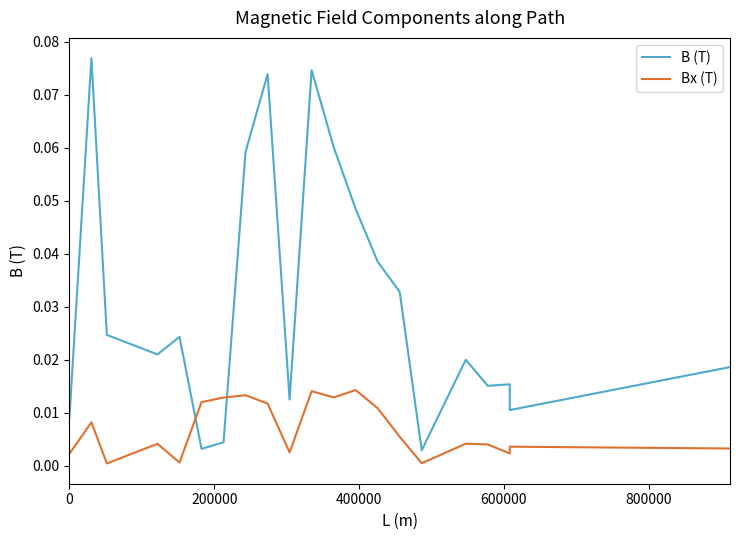

List the series in order of their overall mean, lowest first.

Bx (T), B (T)